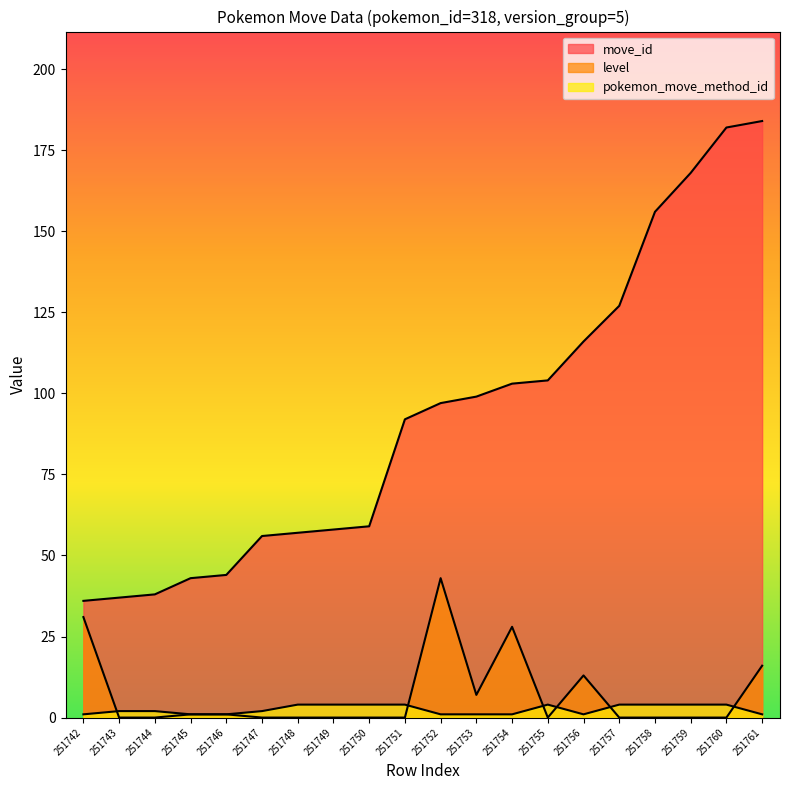

What is the value of the pokemon_move_method_id point at the 18th from the left?

4